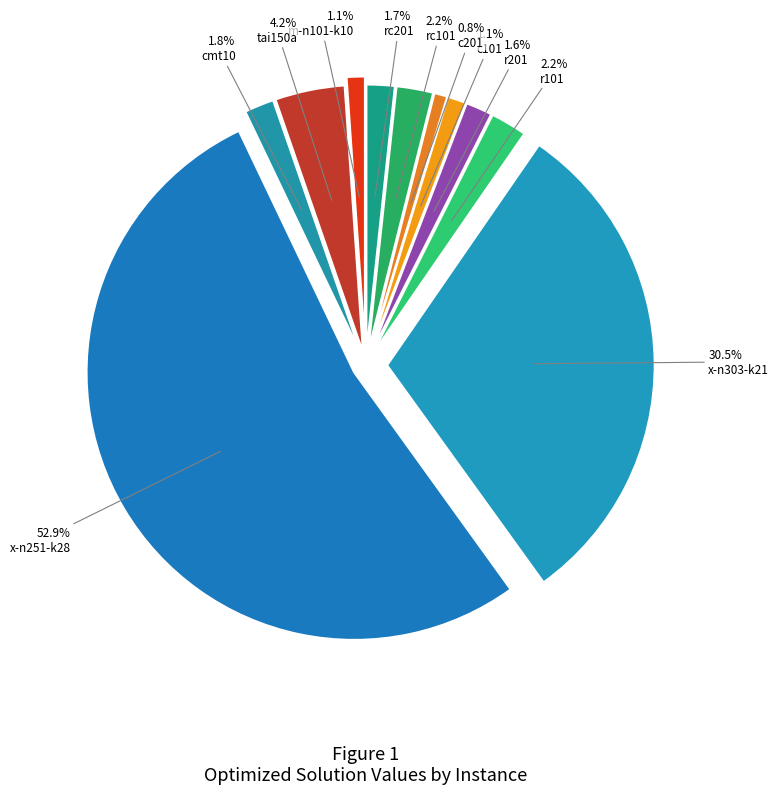

What is the largest slice in the pie chart?

x-n251-k28